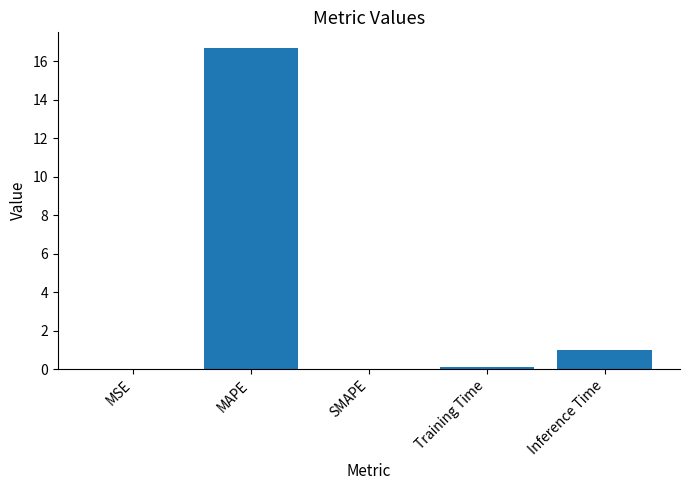

At which label is the value closest to 8?

Inference Time